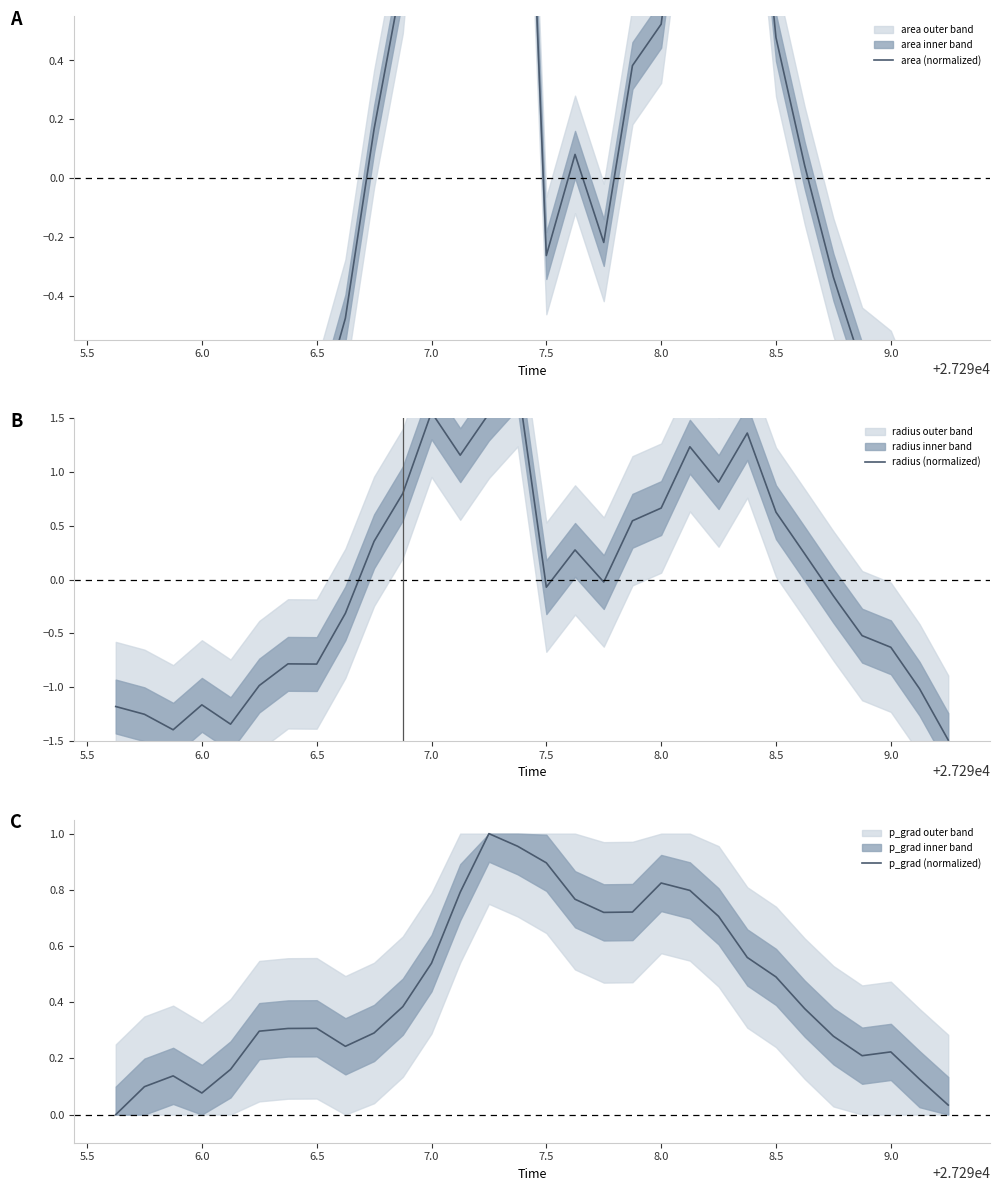

What is the difference between the second highest and minimum values in the radius (normalized) series?

3.0